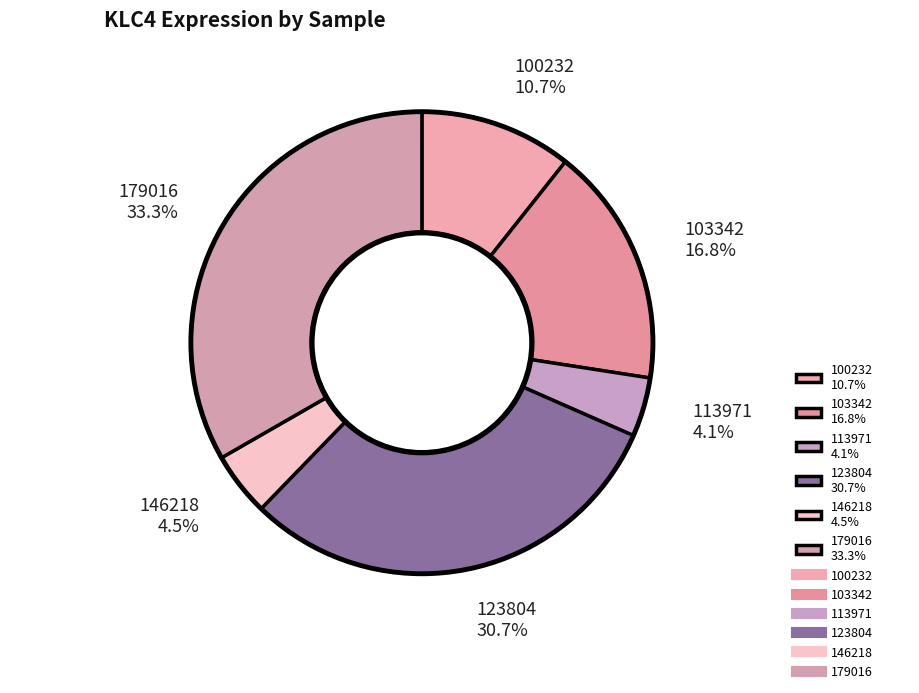

Is the sum of 103342 16.8% and 100232 10.7% greater than half?

No